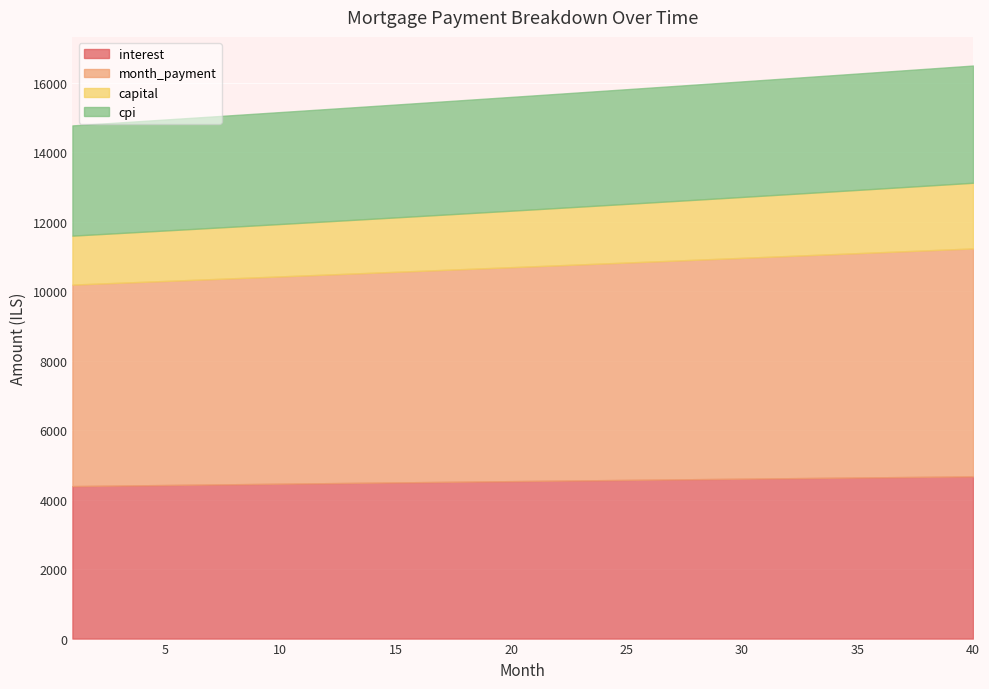

Which series has the largest range (max minus min)?

month_payment